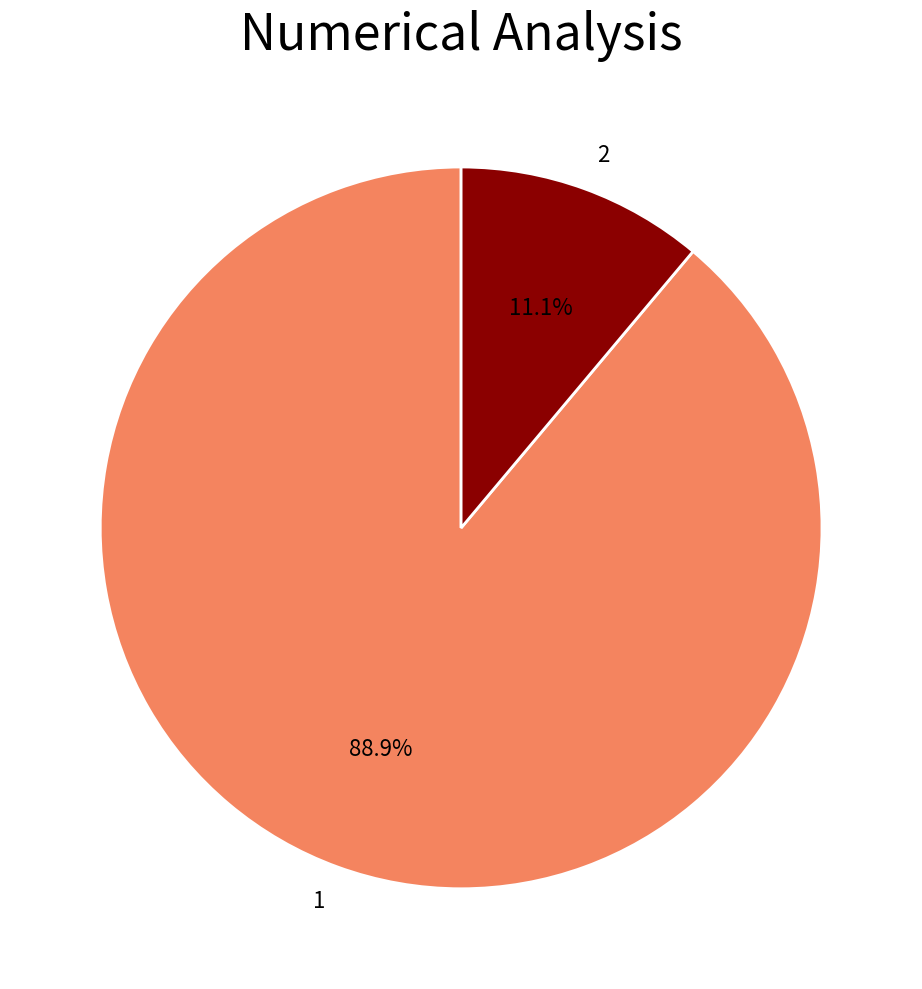

To the nearest percent, what is the difference between the 1 and 2 slice percentages?

78%